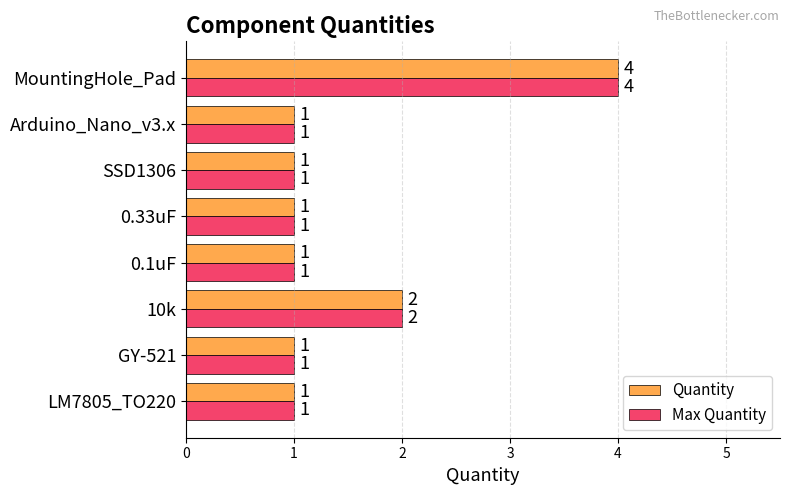

Count the number of categories in the chart.

8